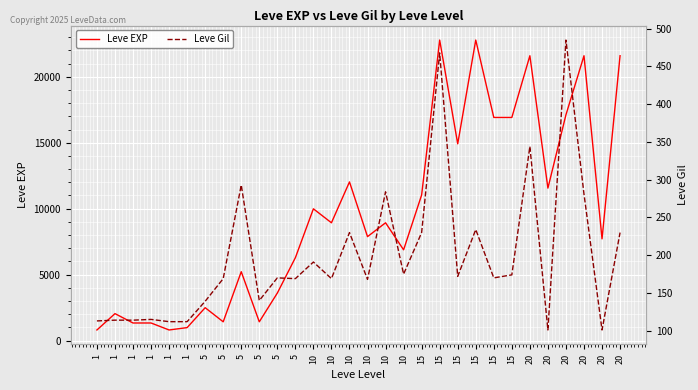

What are all the series names shown in the legend?

Leve EXP, Leve Gil